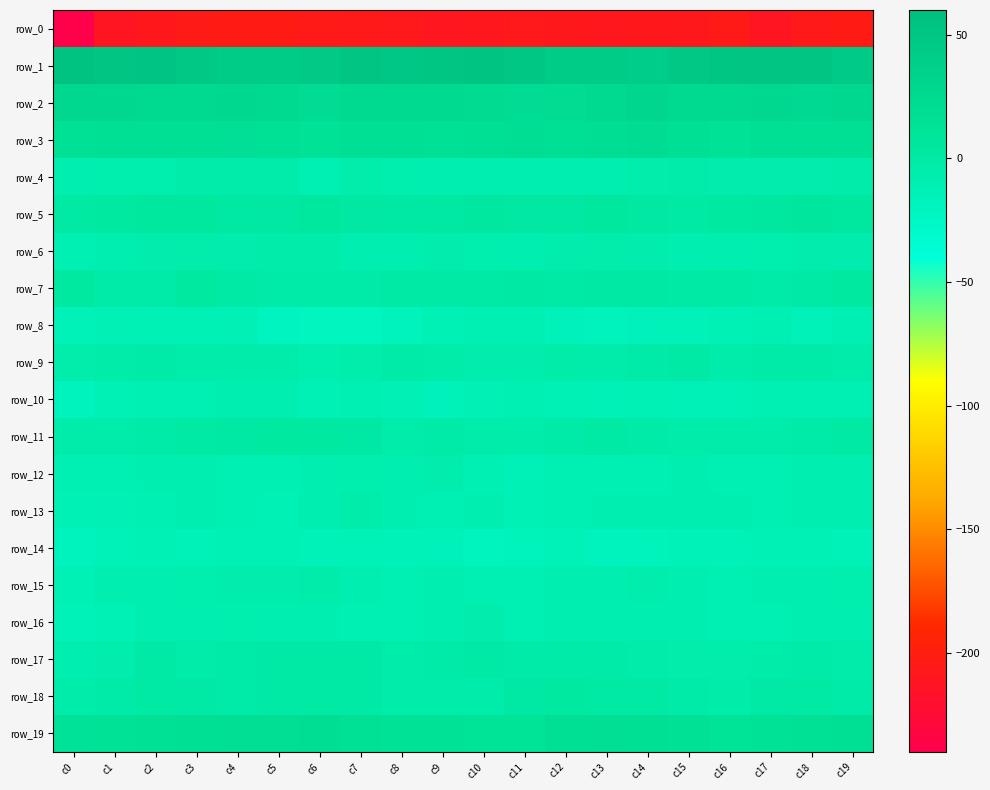

What is the total value across all series at c12?

-213.4